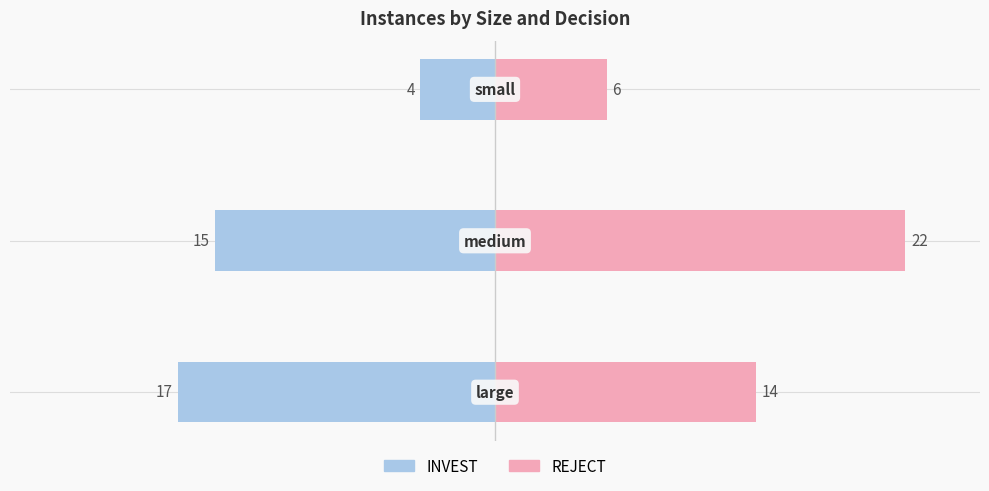

What is the value of the REJECT bar at the 1st from the left?

14